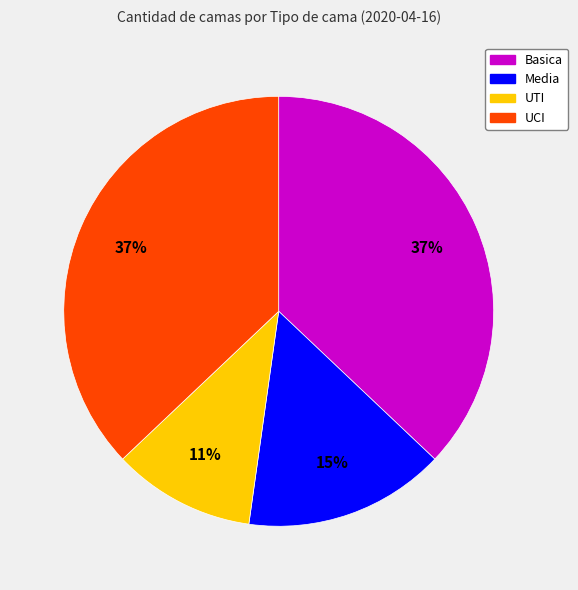

To the nearest percent, what percentage of the pie is UCI?

37%